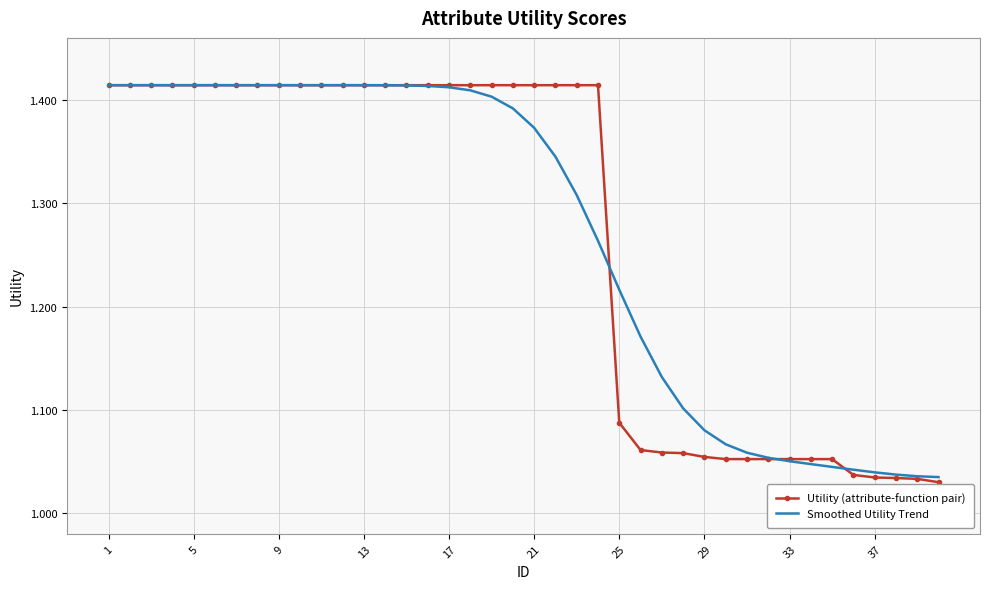

Which series ends up on top after the final intersection of Smoothed Utility Trend and Utility (attribute-function pair)?

Smoothed Utility Trend